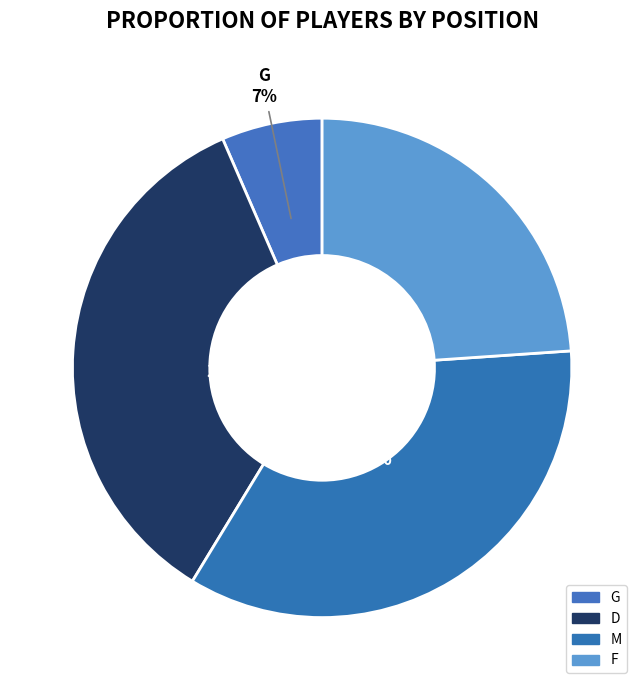

How many segments does this pie chart have?

4